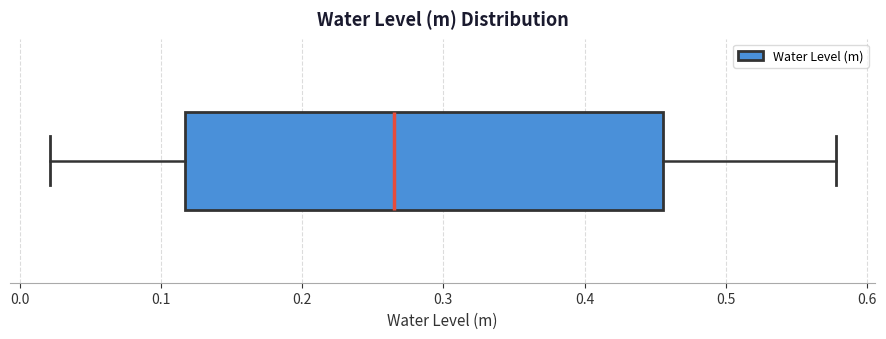

Read this box plot against the x-axis: the position of the median line, the range covered by the box, and the ends of both whiskers. The values are not printed on the chart, so give them approximately, as read against the axis.

median 0.27, box 0.12 to 0.46, whiskers 0.02 to 0.58